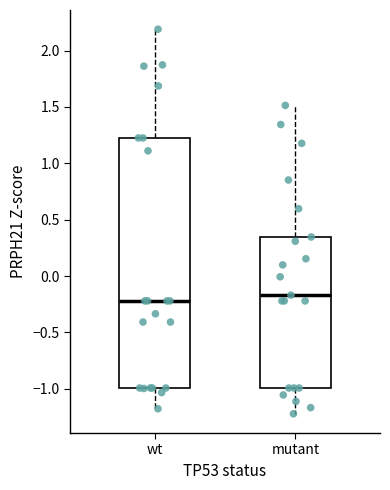

Reading left to right, read every box against the y-axis: the position of its median line, the range the box covers, and the ends of its whiskers. The values are not printed on the chart, so give them approximately, as read against the axis.

wt: median -0.20, box -1.00 to 1.25, whiskers -1.20 to 2.20
mutant: median -0.15, box -1.00 to 0.35, whiskers -1.20 to 1.50